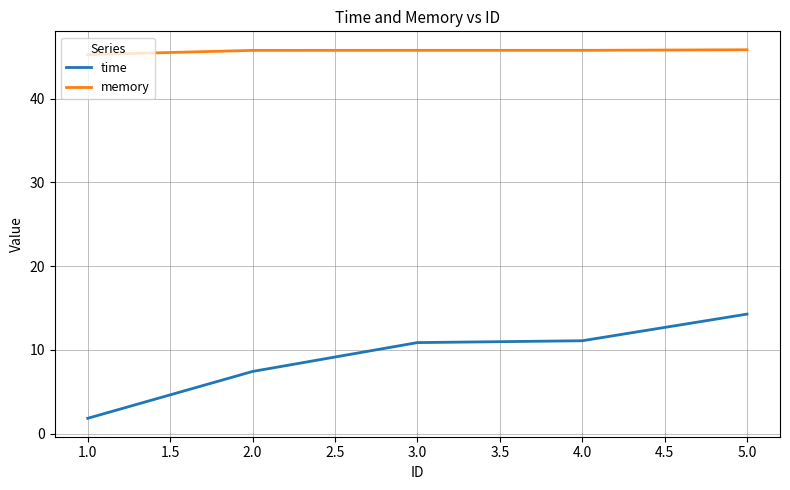

Rank the series by their maximum value, from highest to lowest.

memory, time